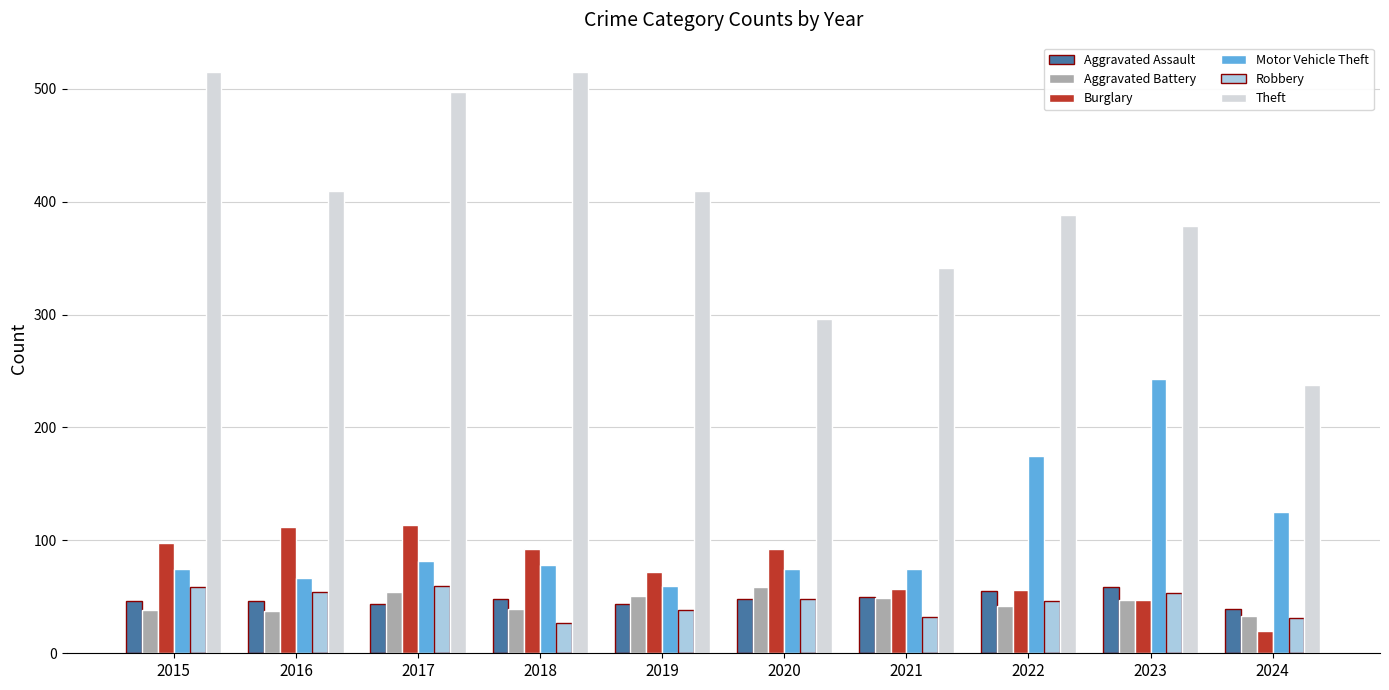

What is the sum of the Burglary values at 2017 and 2019?

186